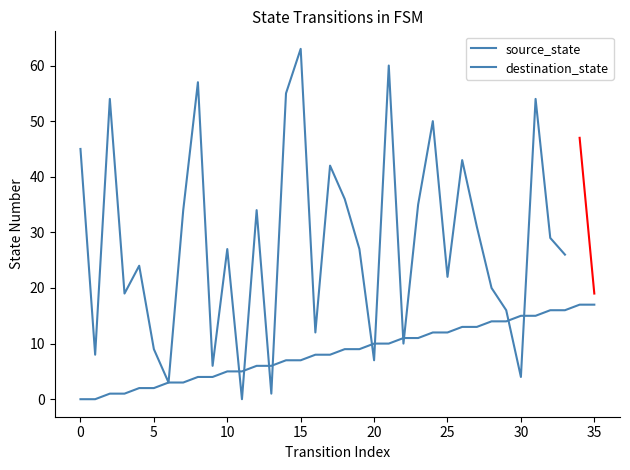

How many values are below 9?

18